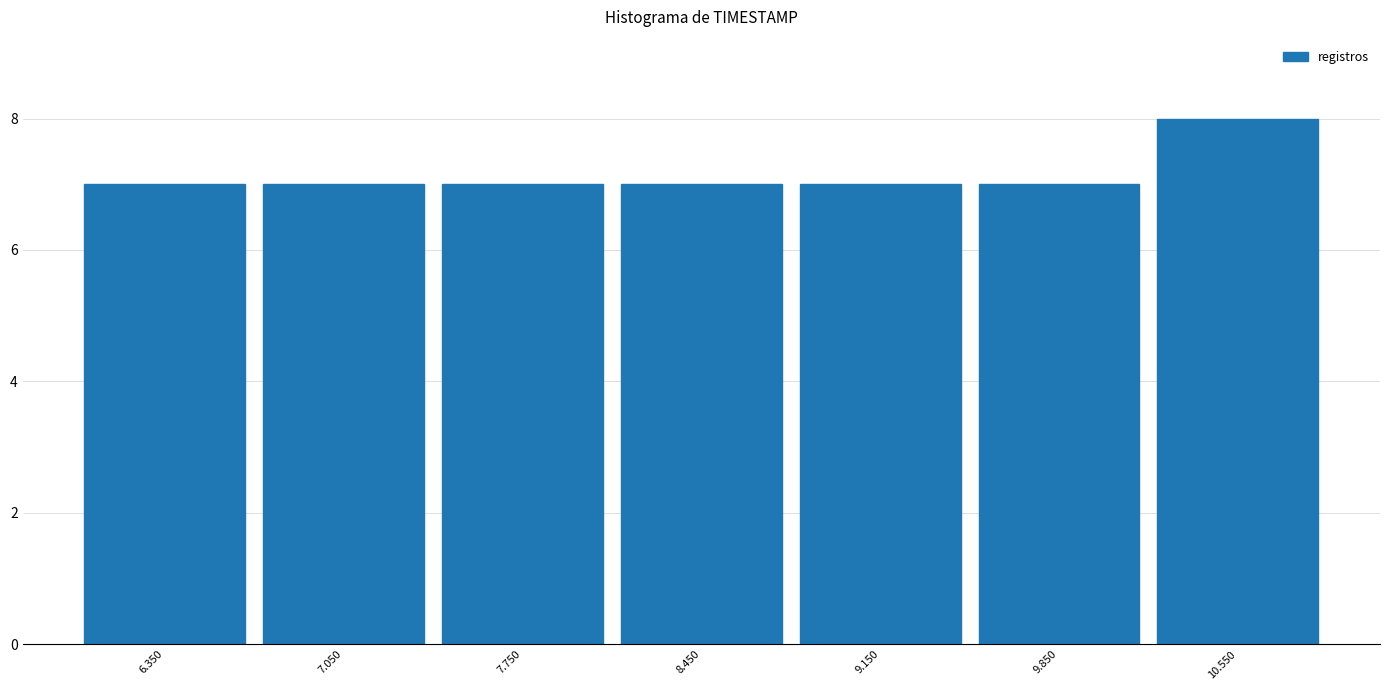

Over which range of the x-axis is the bar tallest?

10.2 to 10.9